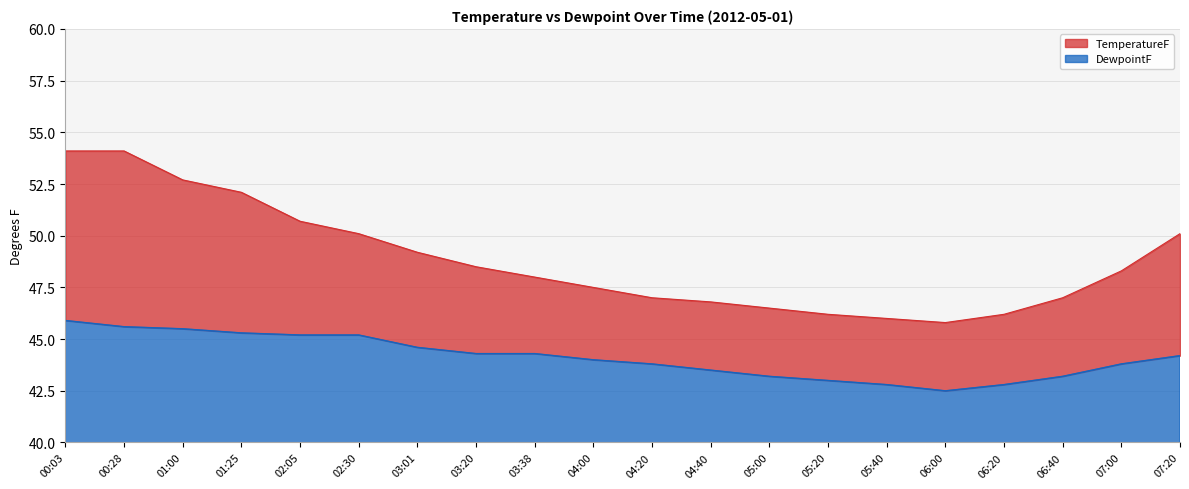

At which category does the chart reach its minimum across all series?

06:00